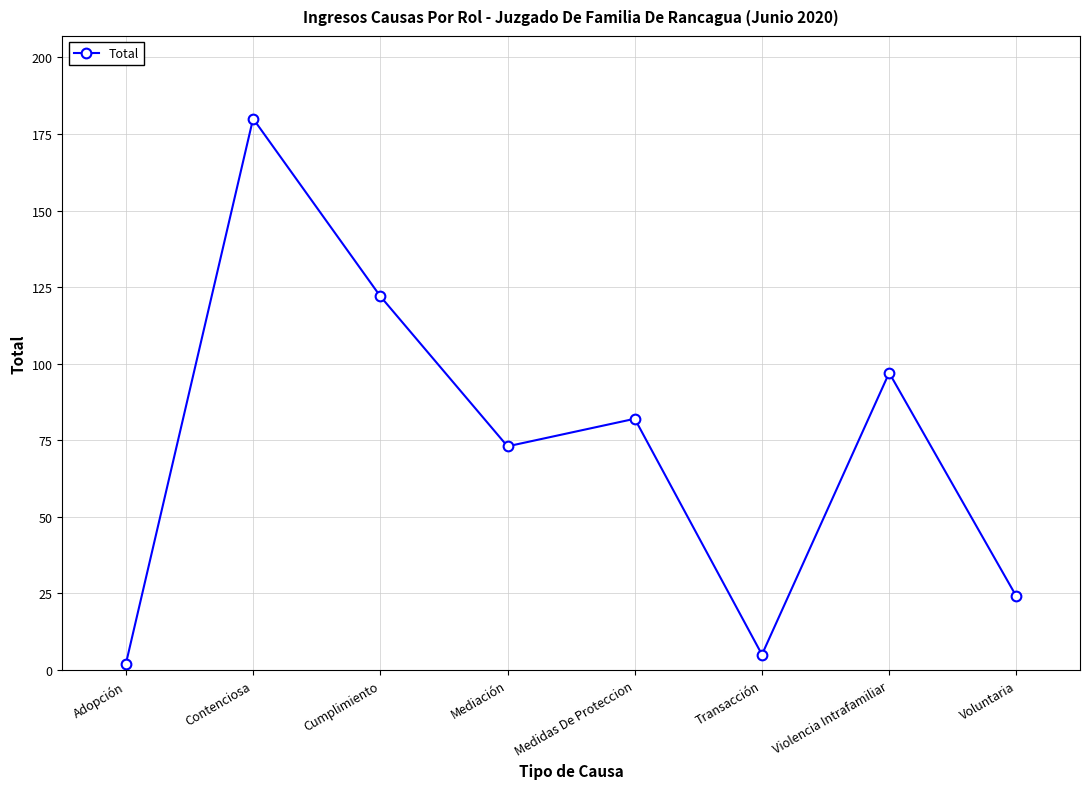

How many data points are less than 82?

4